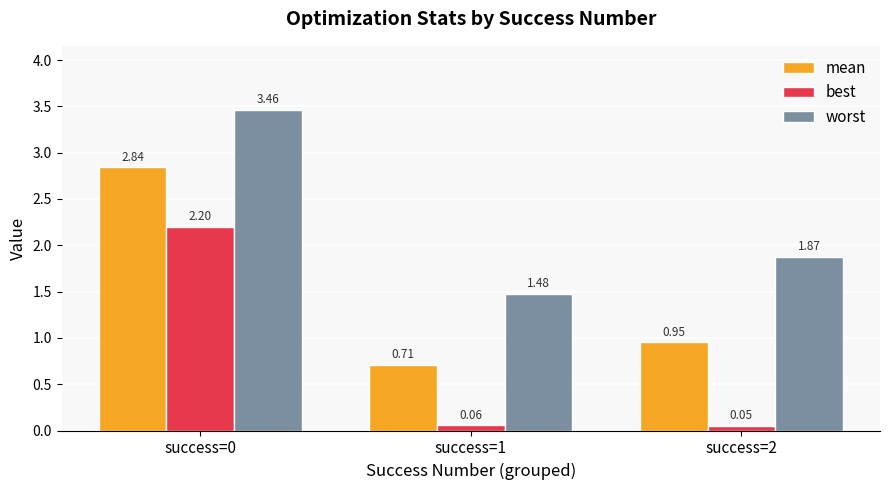

What is the average value of the best series?

0.8